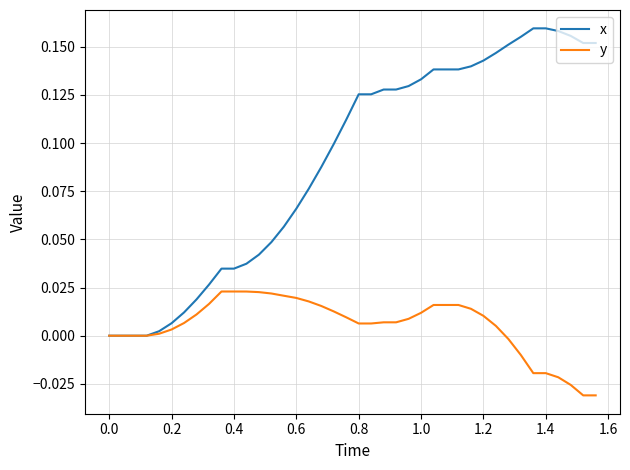

Which series has the largest total across all categories?

x